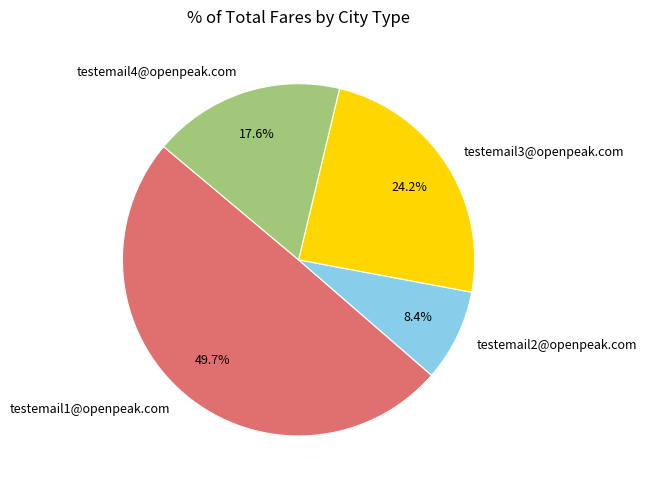

Is testemail4@openpeak.com the majority of the pie?

No